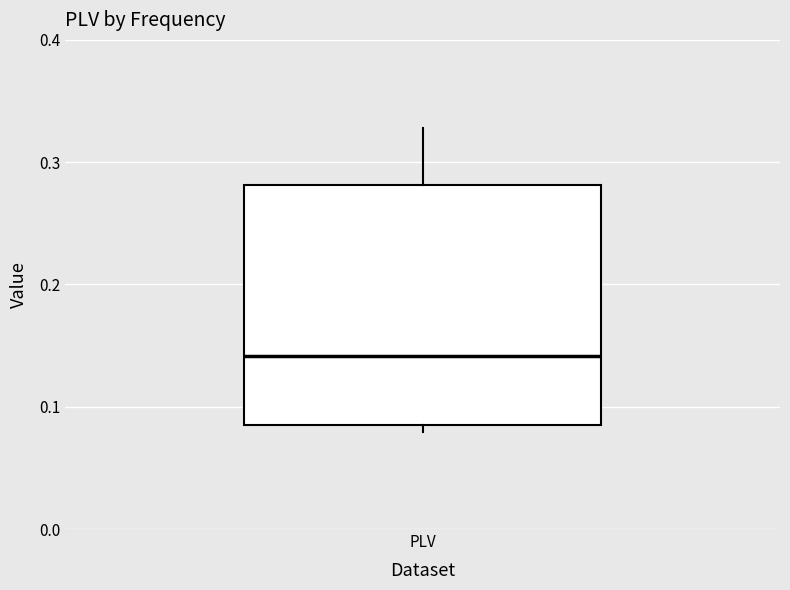

Transcribe this box plot: give where the median line is, the range the box spans, and where the two whiskers end, as read against the y-axis. The values are not printed on the chart, so give them approximately, as read against the axis.

median 0.14, box 0.09 to 0.28, whiskers 0.08 to 0.33